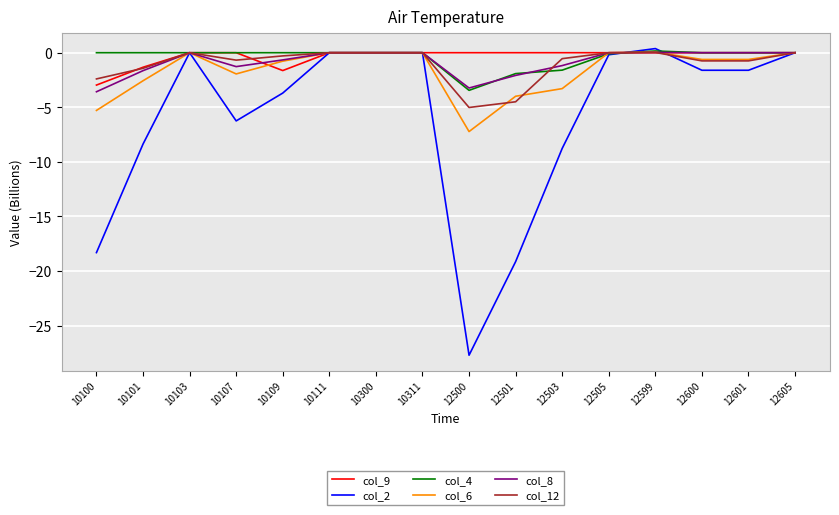

What is the difference between the highest and lowest values at 12505?

0.2